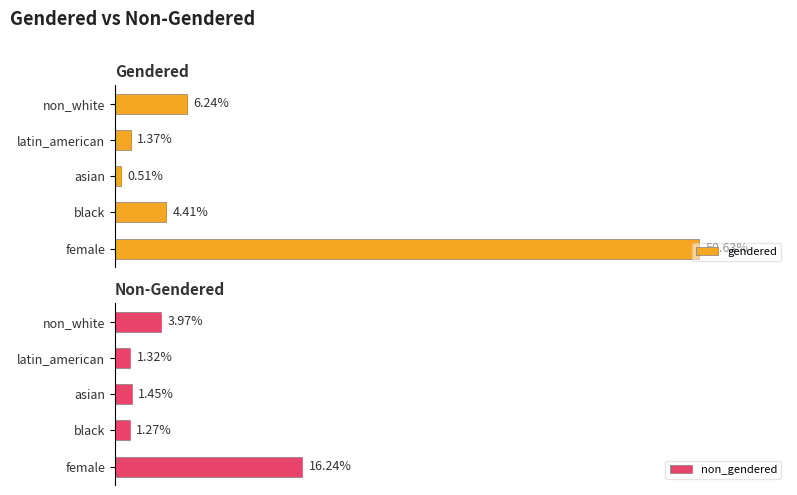

What is the average value of the gendered series?

12.6